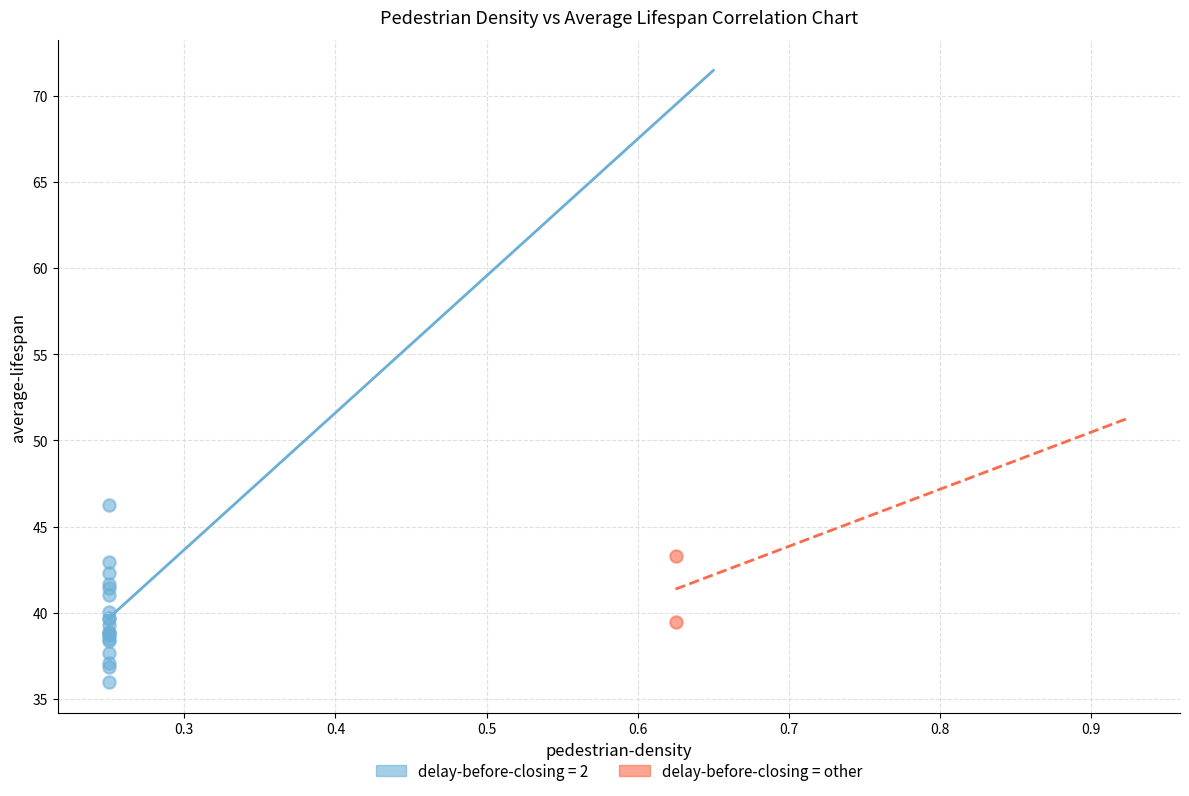

What are all the series names shown in the legend?

delay-before-closing = 2, delay-before-closing = other